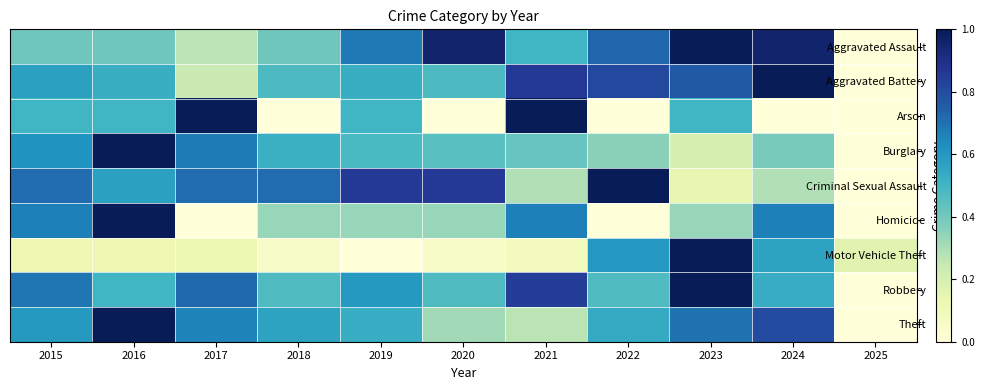

What is the difference between the highest and lowest values at 2017?

1.0